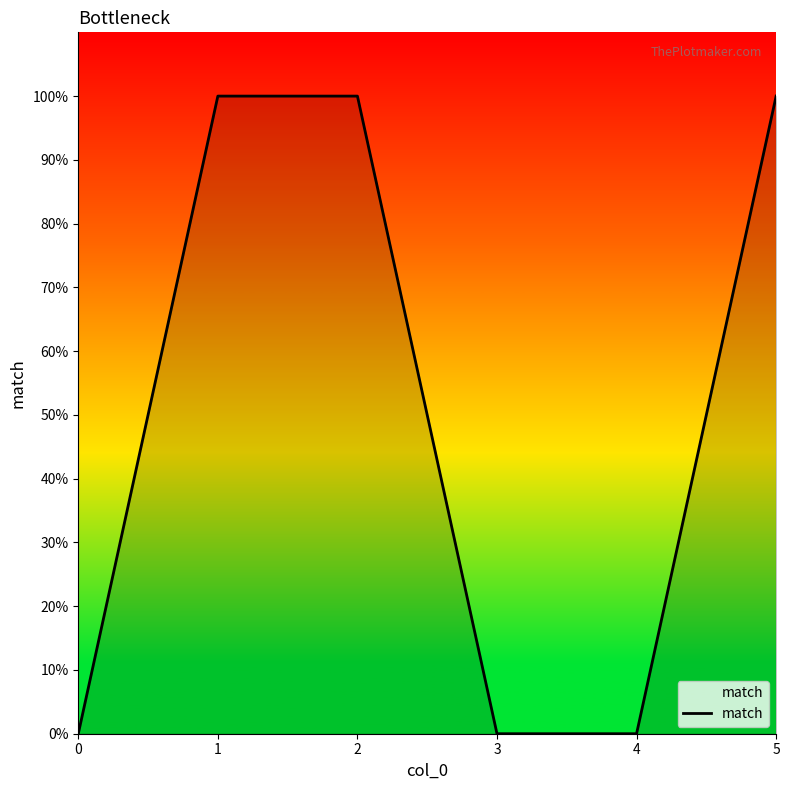

The chart shows a value of 0 at 0. True or false?

True